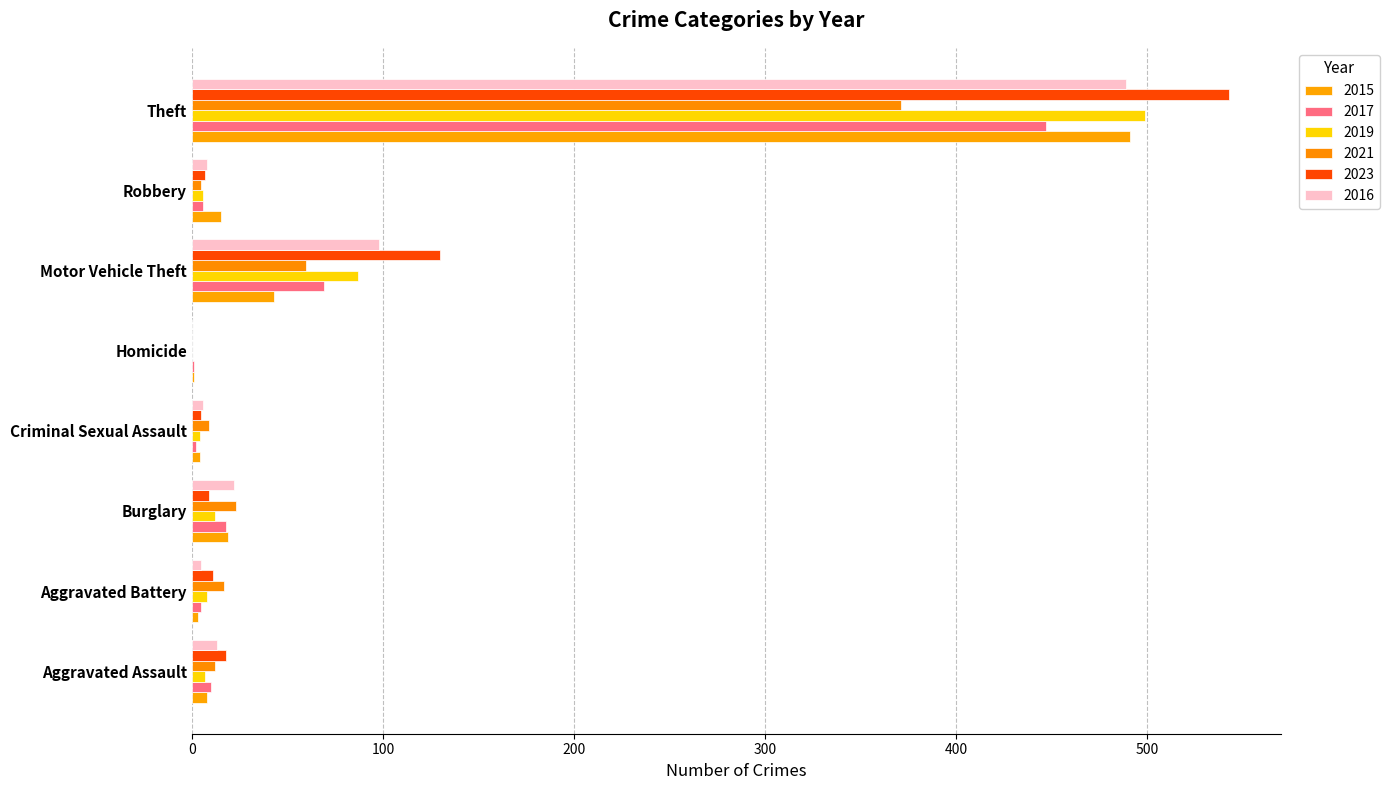

Where is 2021 nearest to the value 185?

Motor Vehicle Theft